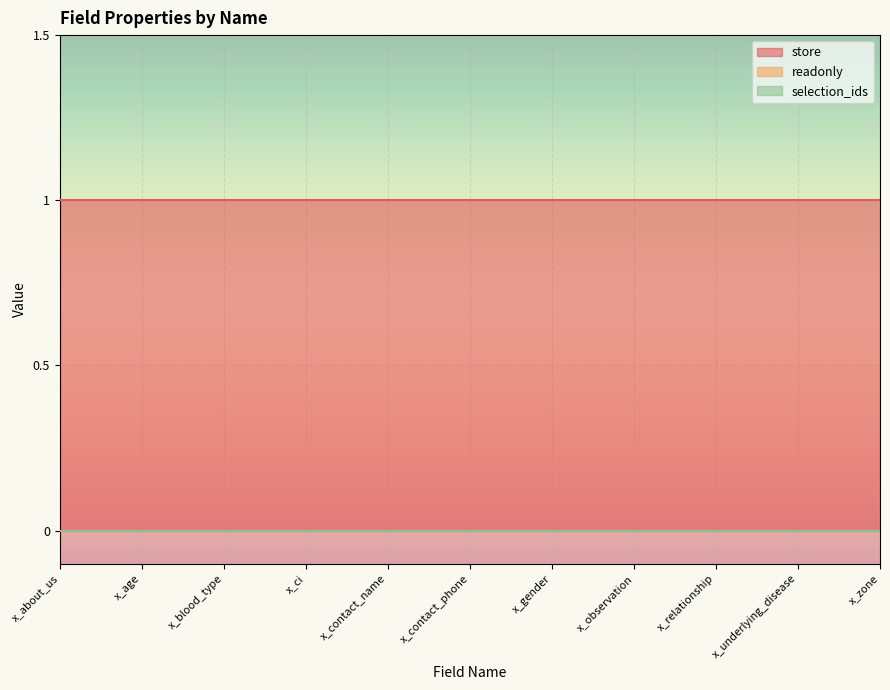

What are all the series names shown in the legend?

store, readonly, selection_ids